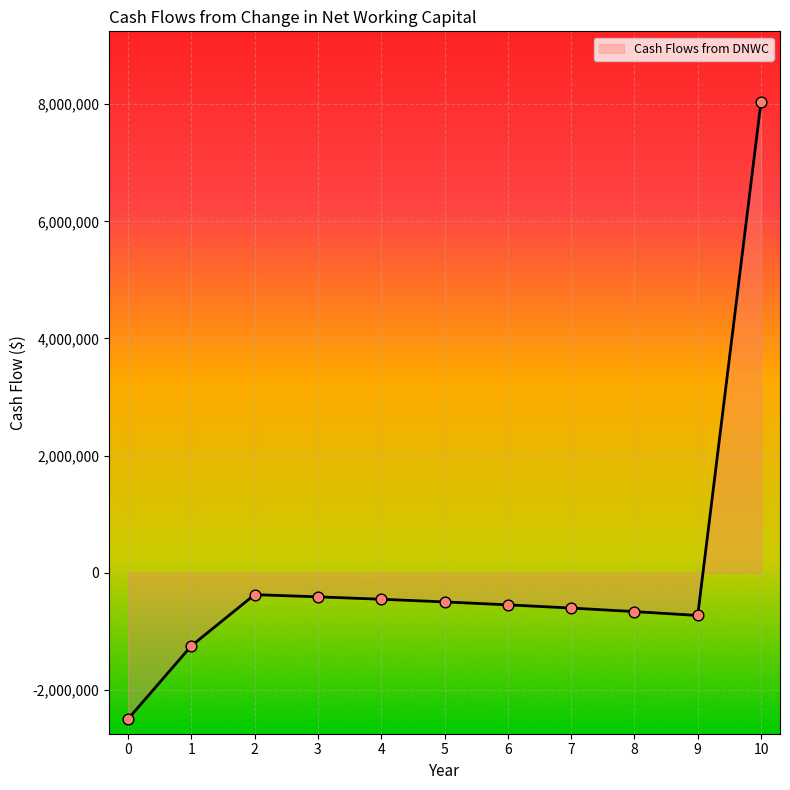

Which has a higher value, 6 or 9?

6